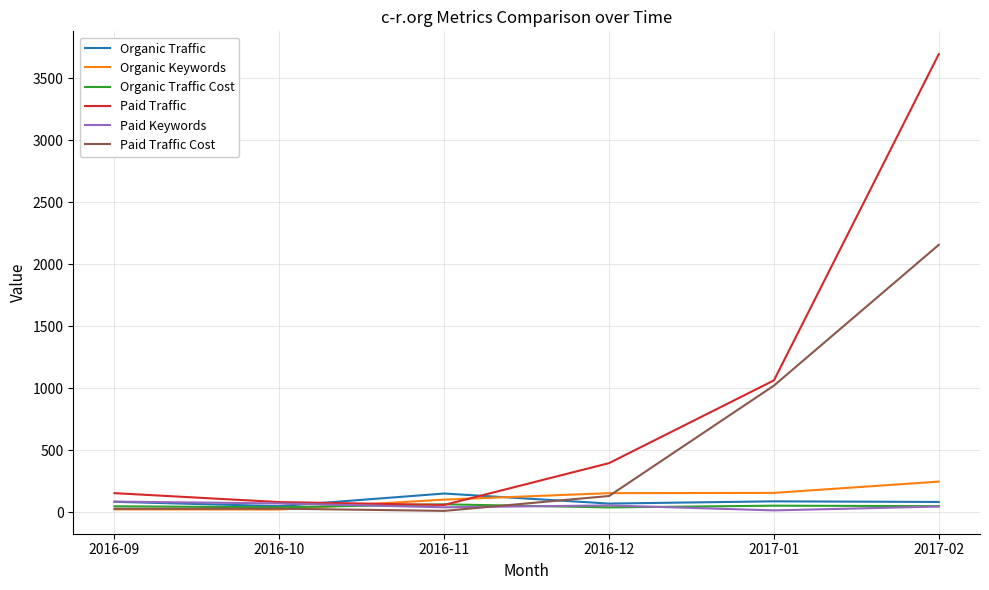

Which series has the largest total across all categories?

Paid Traffic